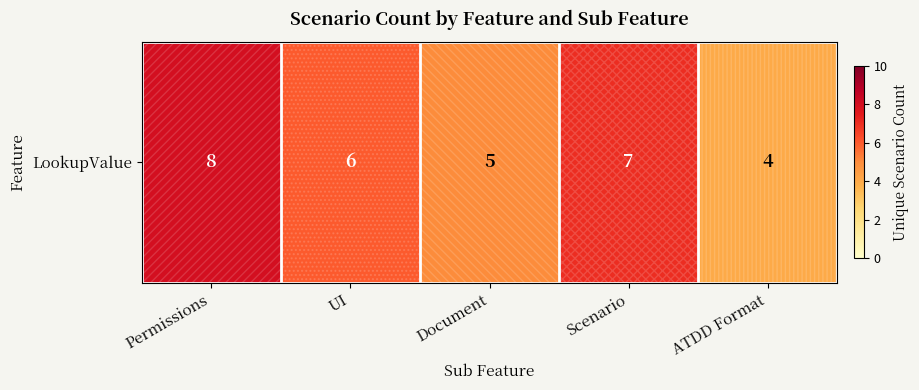

Is it true that the value at Scenario is 11?

False